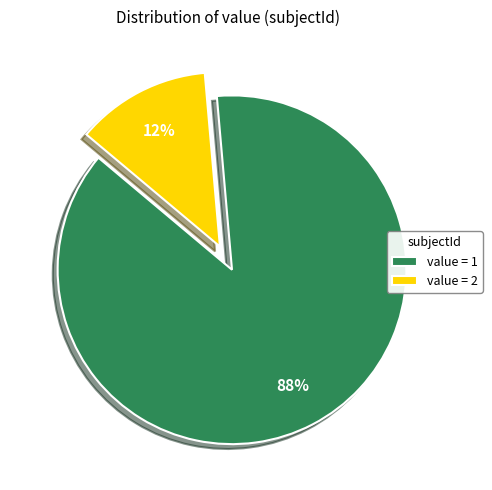

To the nearest percent, what is the average slice percentage?

50%